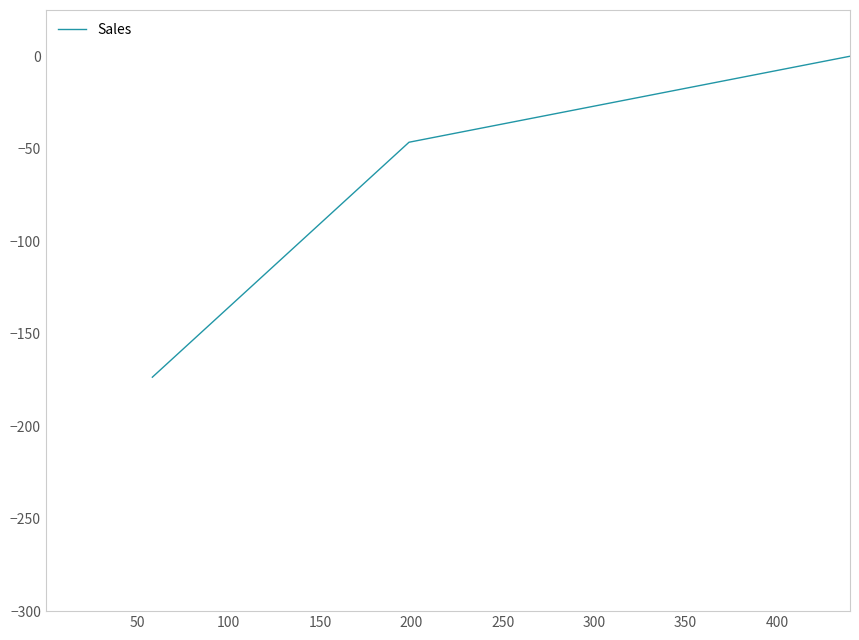

How many lines are shown in the chart?

1